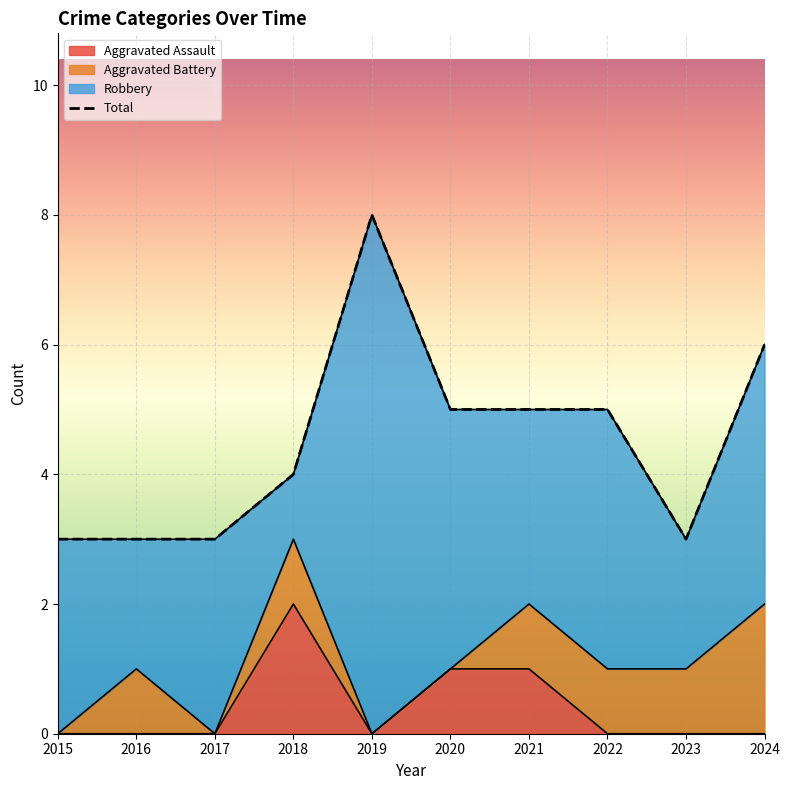

What is the difference between the values at 2018 and 2022?

1